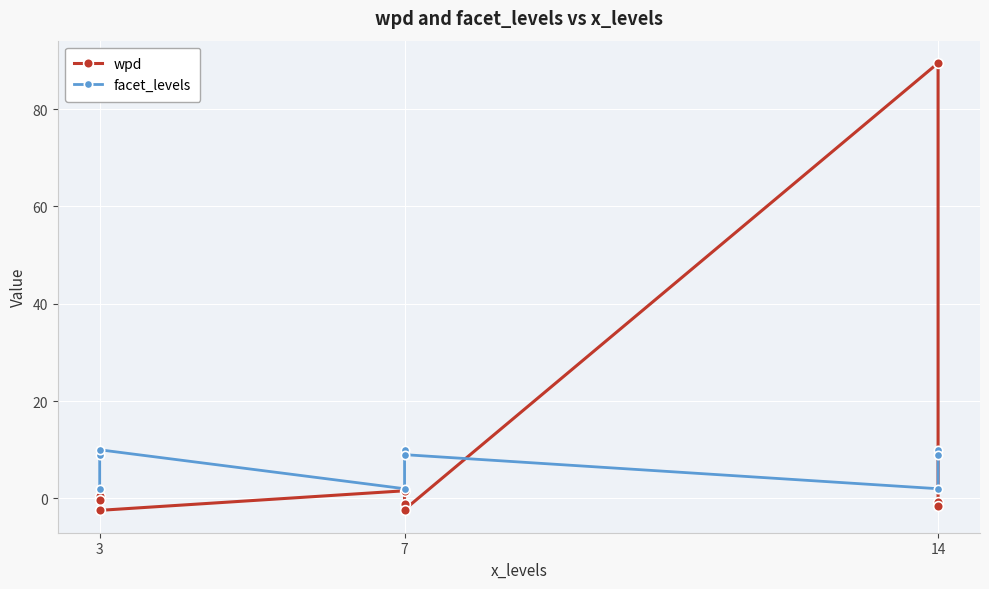

What is the label of the 1st point from the left?

3